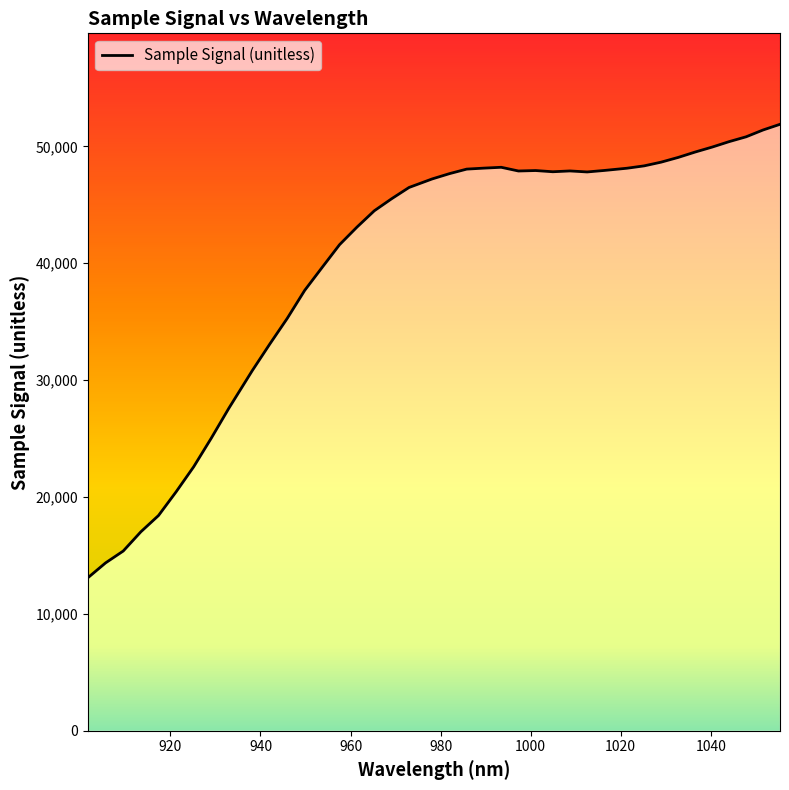

Does the chart display data point markers on the line(s)?

No